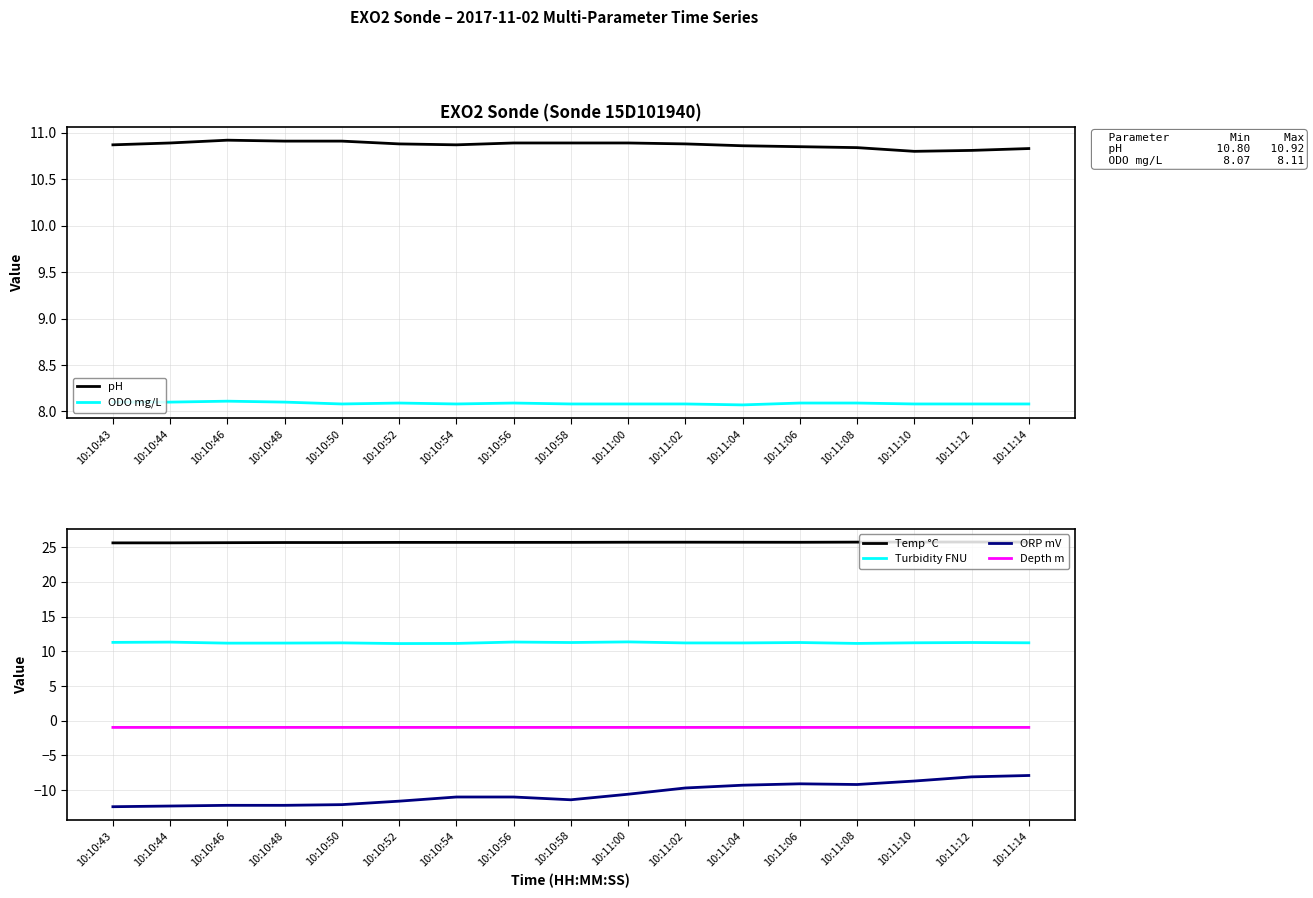

What are all the series names shown in the legend?

pH, ODO mg/L, Temp °C, Turbidity FNU, ORP mV, Depth m